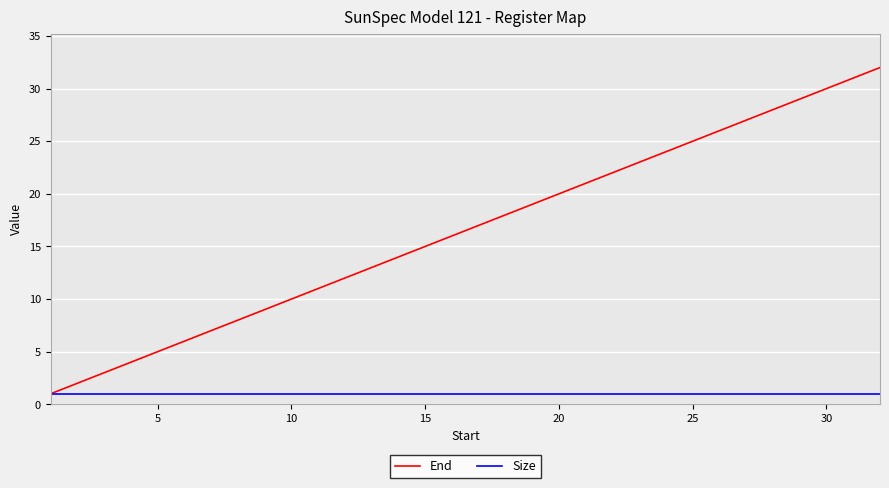

What is the greatest value displayed?

32